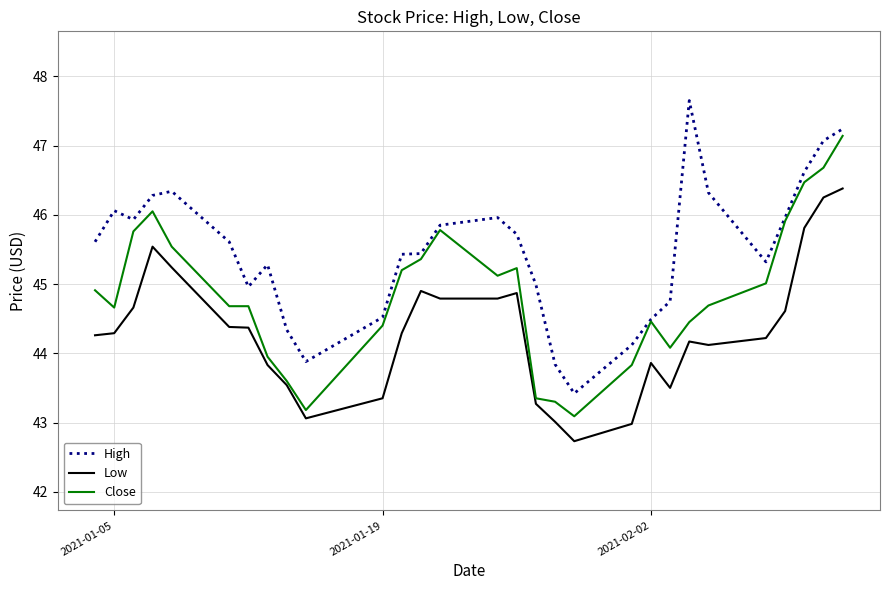

Is this an area chart (filled region under the line)?

No